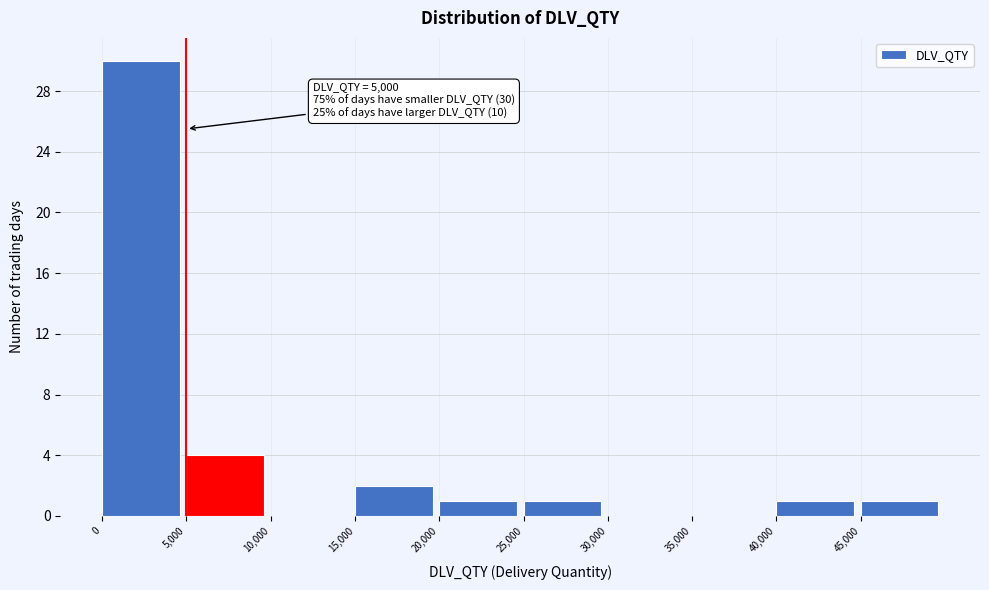

Which range on the x-axis has the tallest bar?

0 to 5000